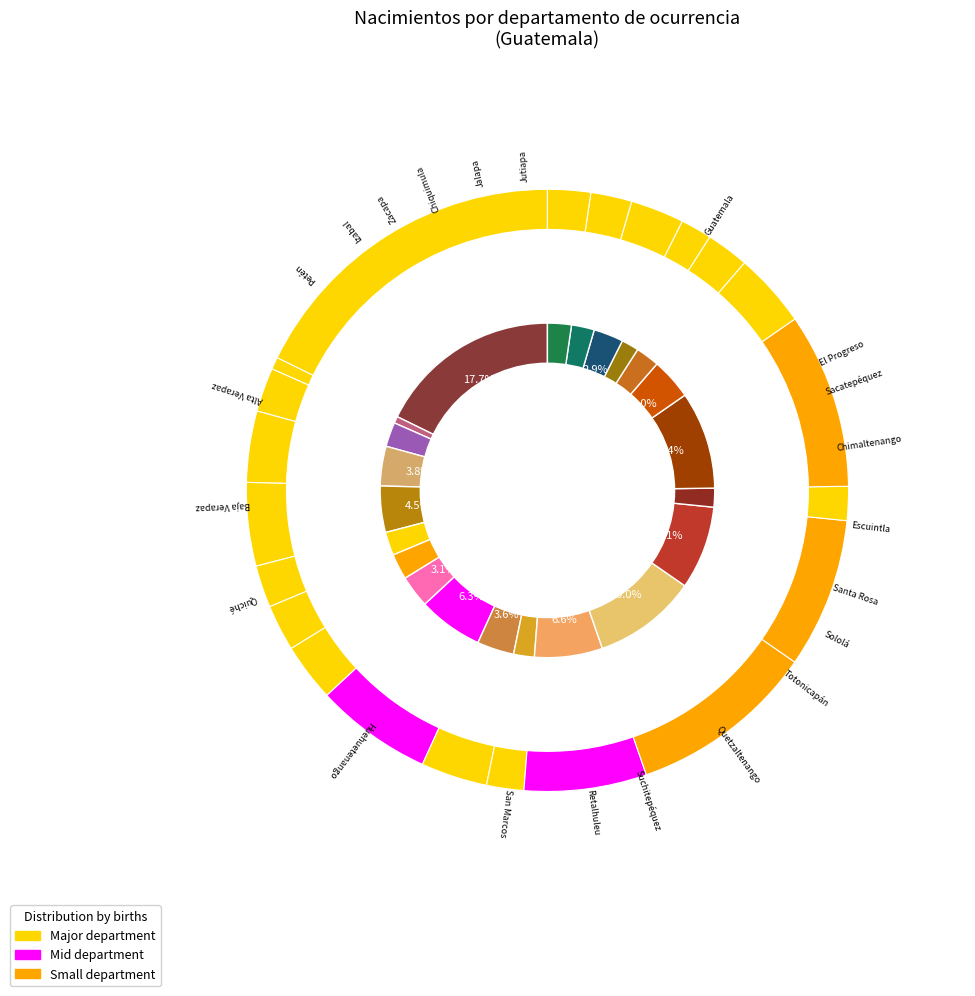

Is it true that Totonicapán is 3% of the pie?

True